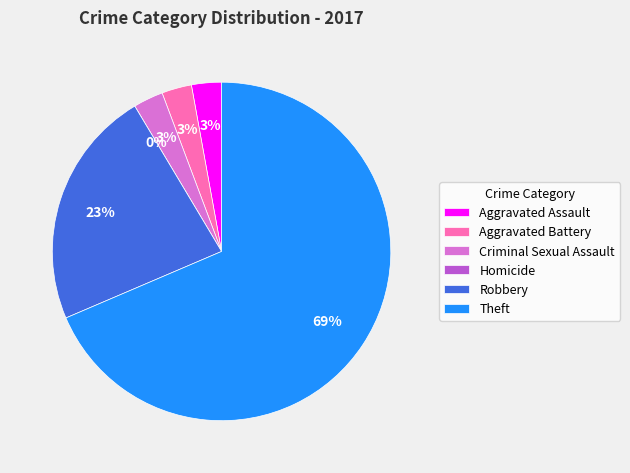

Which slice is the smallest?

Homicide